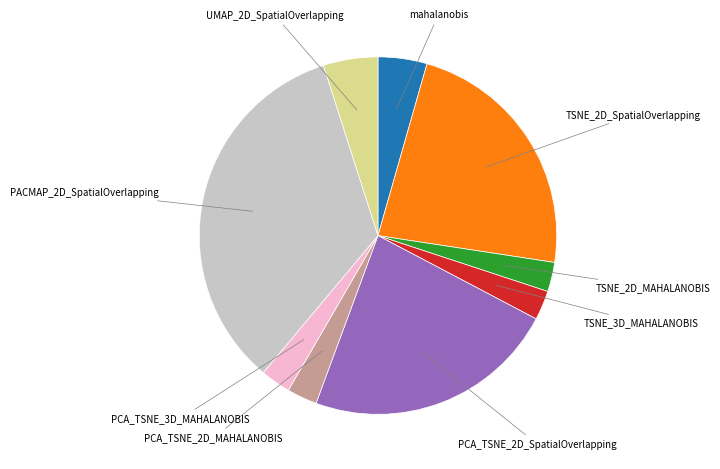

How many slices are in this pie chart?

9